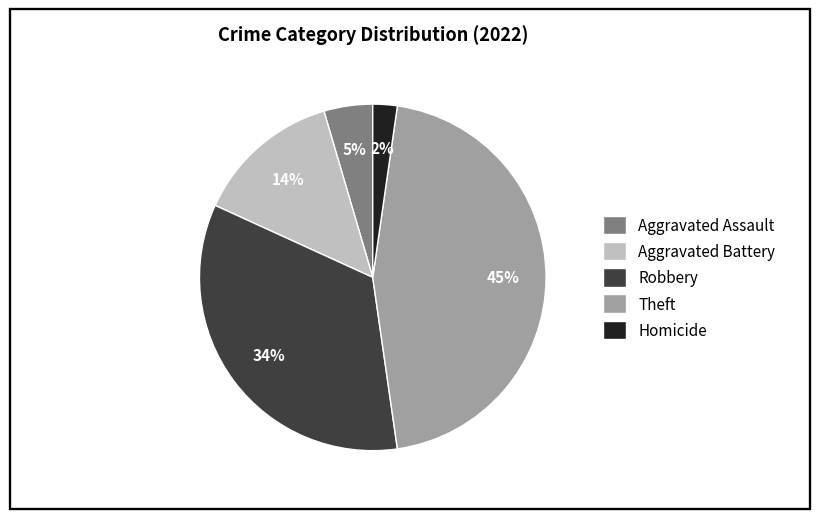

Which category has the smallest portion of the pie?

Homicide